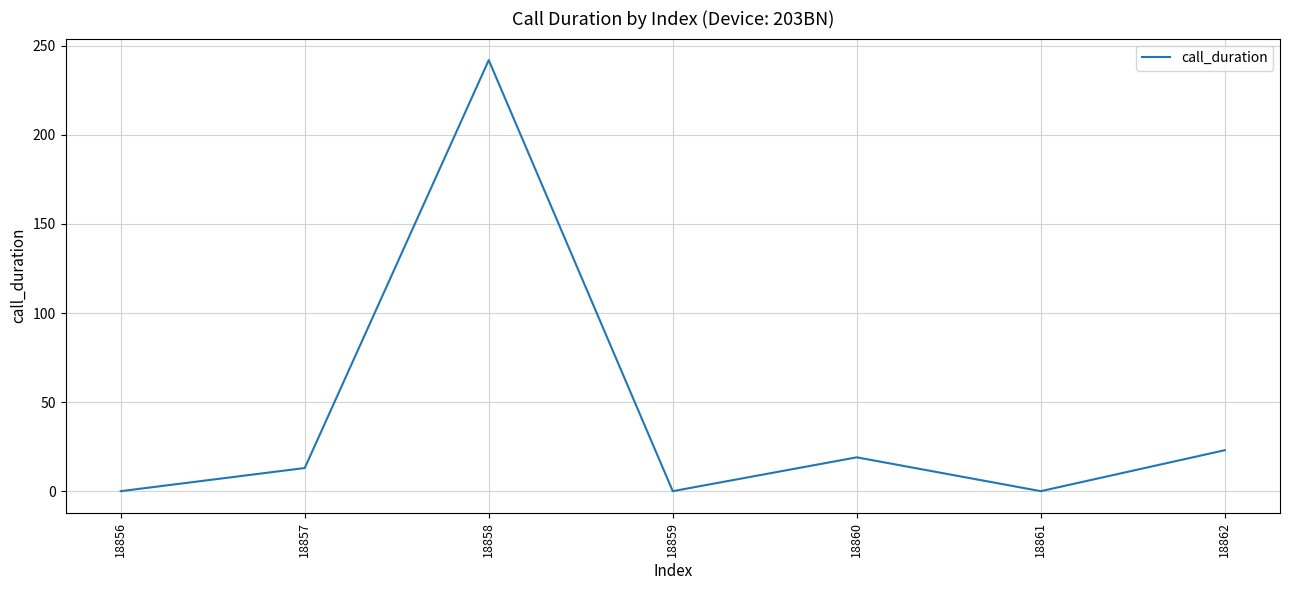

How many values are below 13?

3